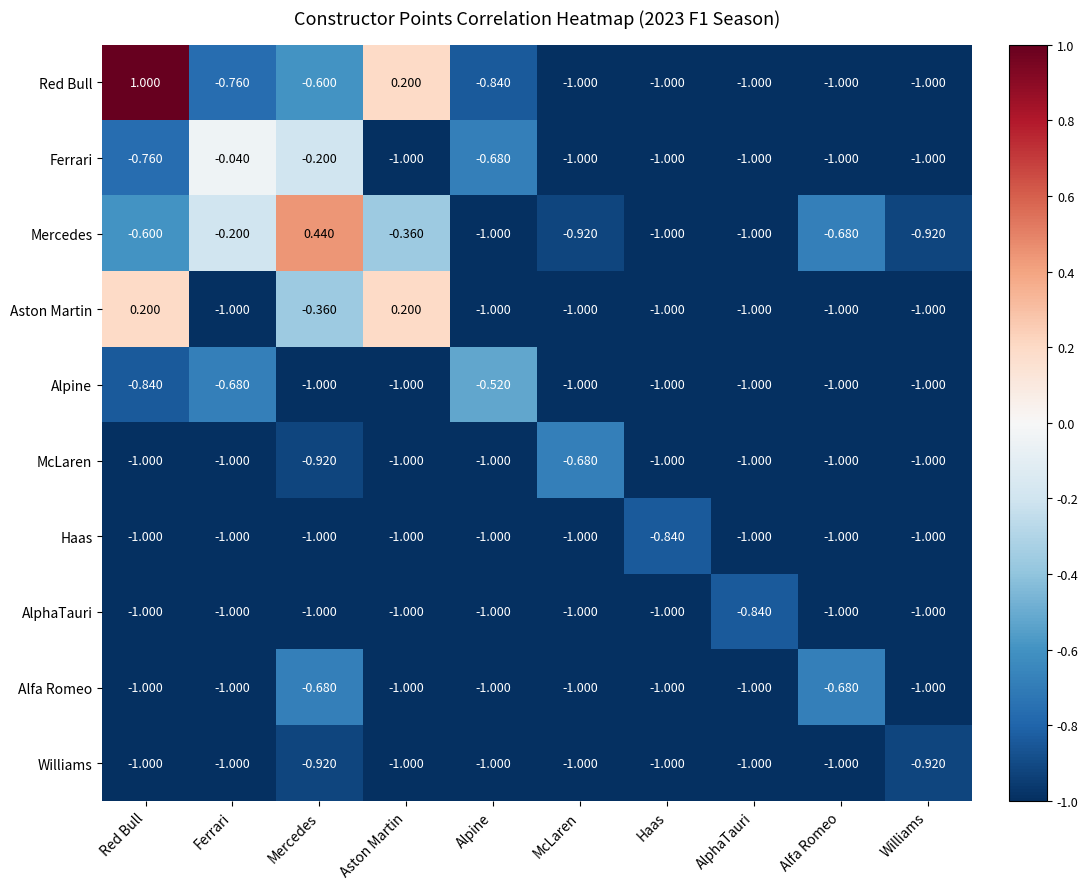

Which category has the highest value across all series?

Red Bull